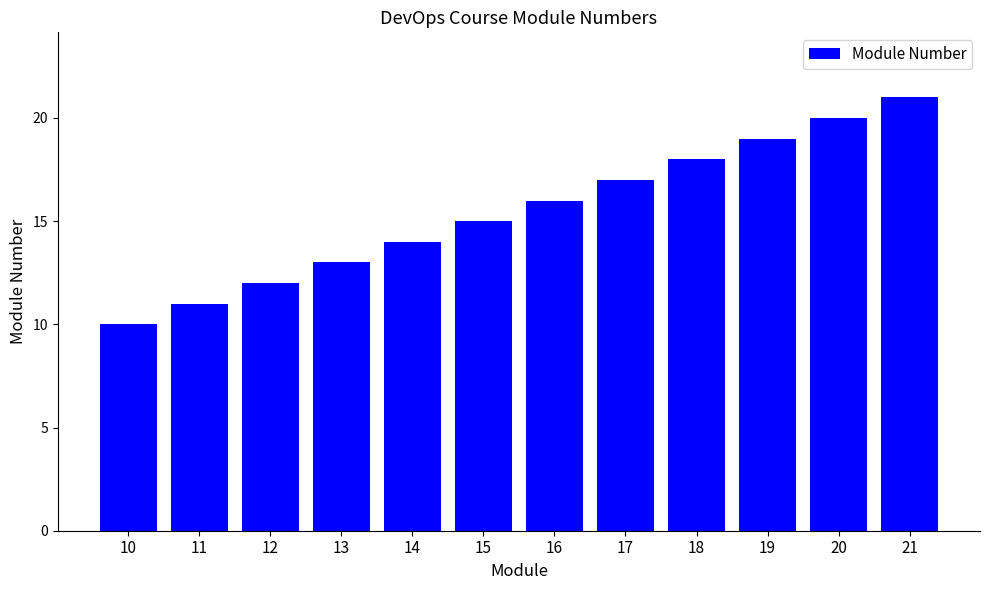

What is the value of the 12th bar from the left?

21